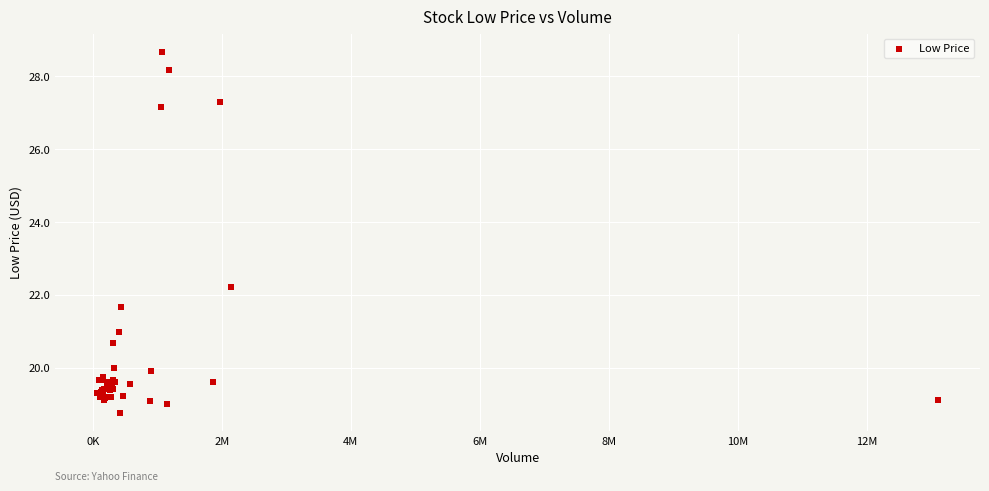

What Y value in the scatter plot is closest to 23?

22.2